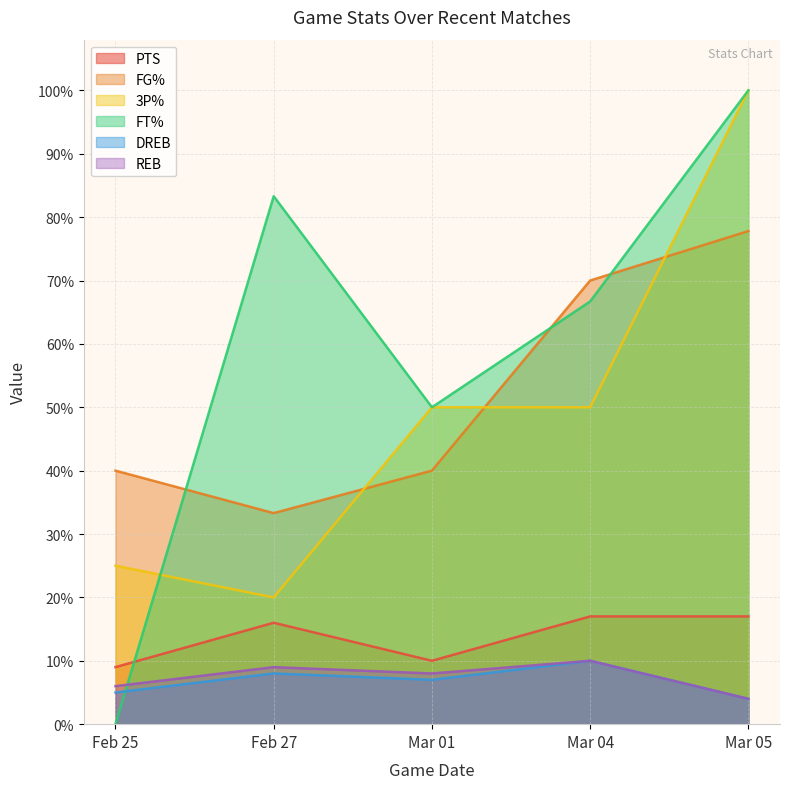

What is the spread (max minus min) of values at Mar 04?

60.0